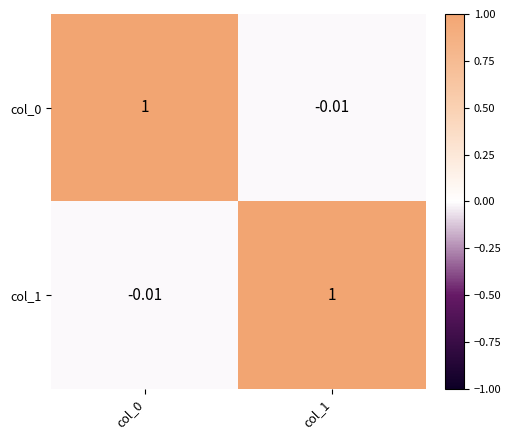

Which series has the largest total across all categories?

col_0